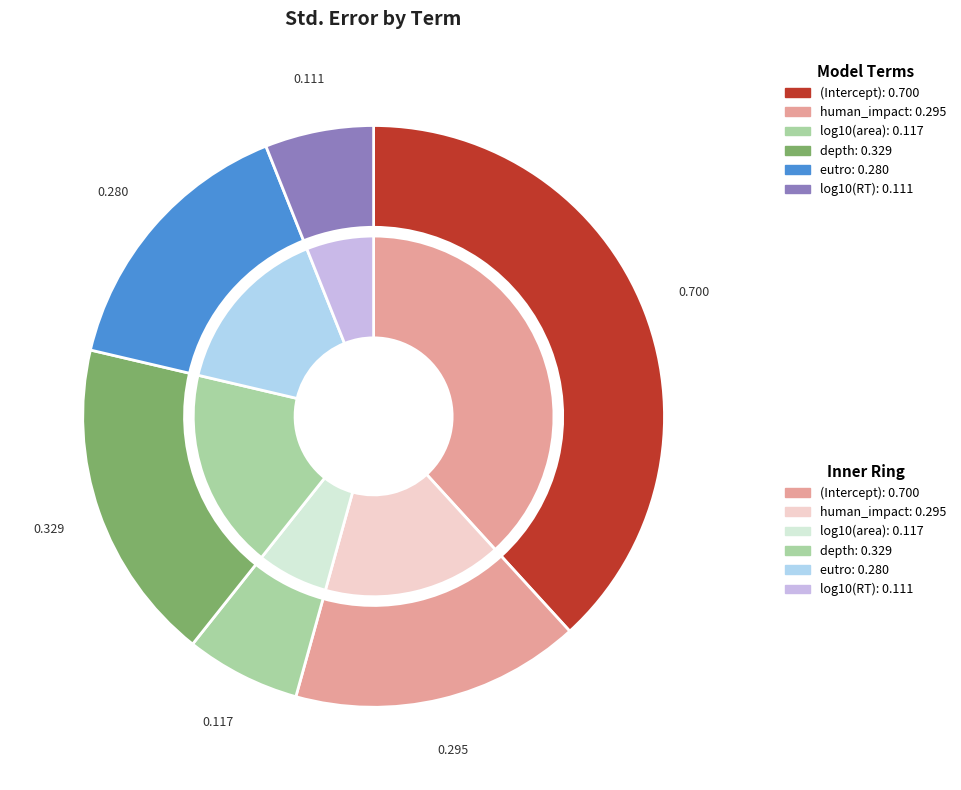

How many slices are in this pie chart?

6